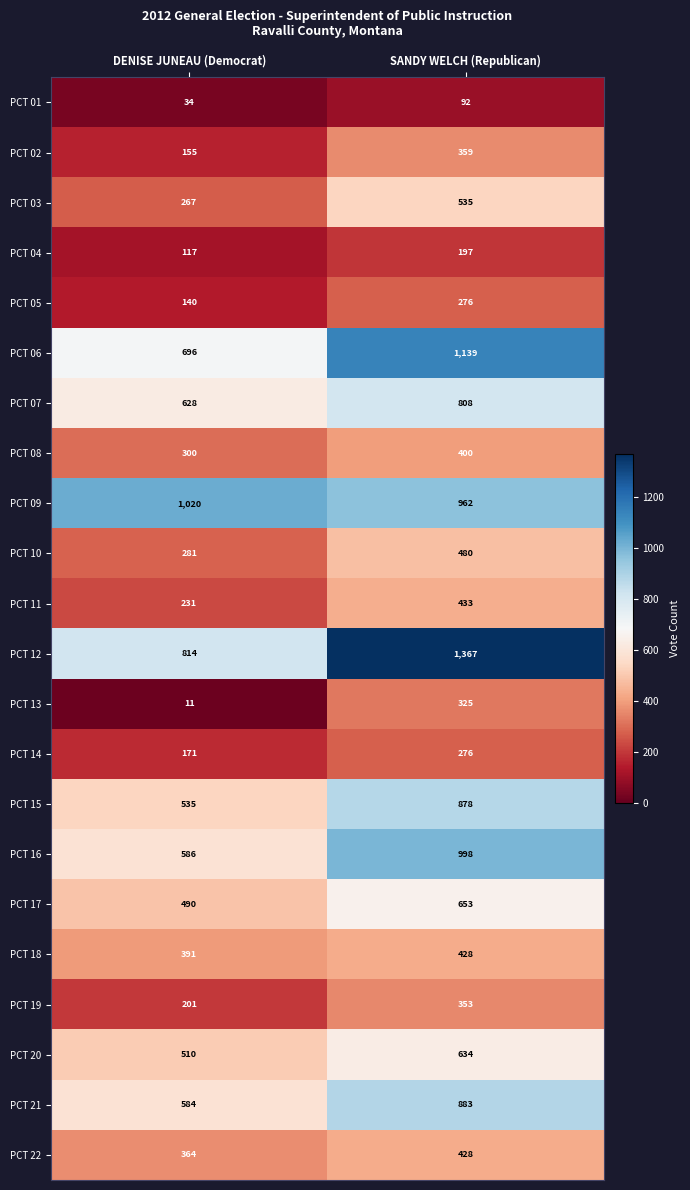

What is the difference between the highest and lowest values at SANDY WELCH (Republican)?

1275